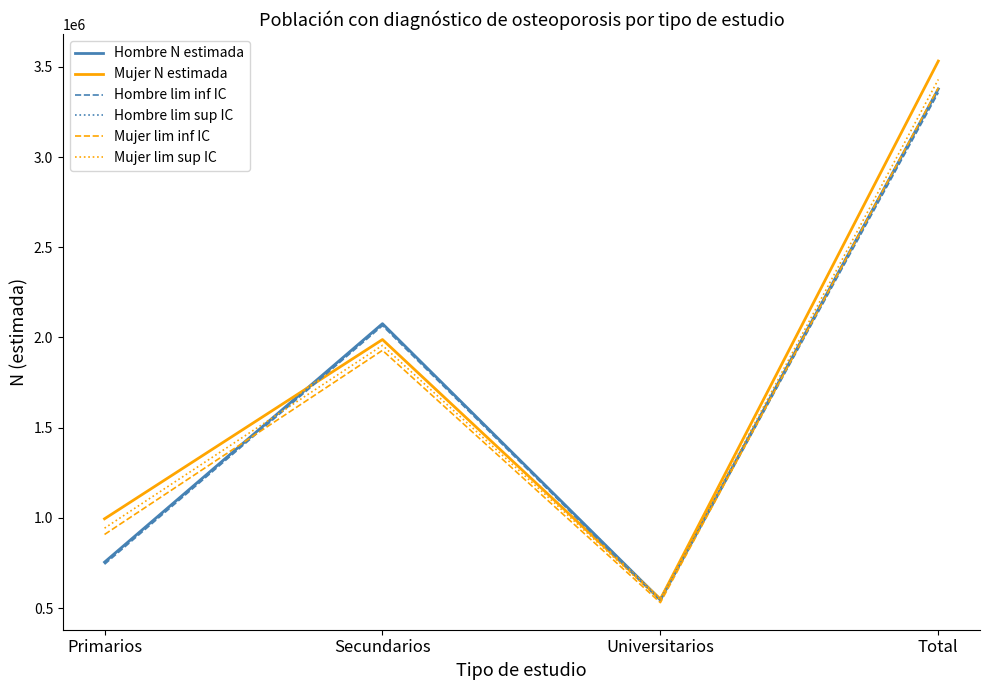

How many distinct data groups are displayed?

6